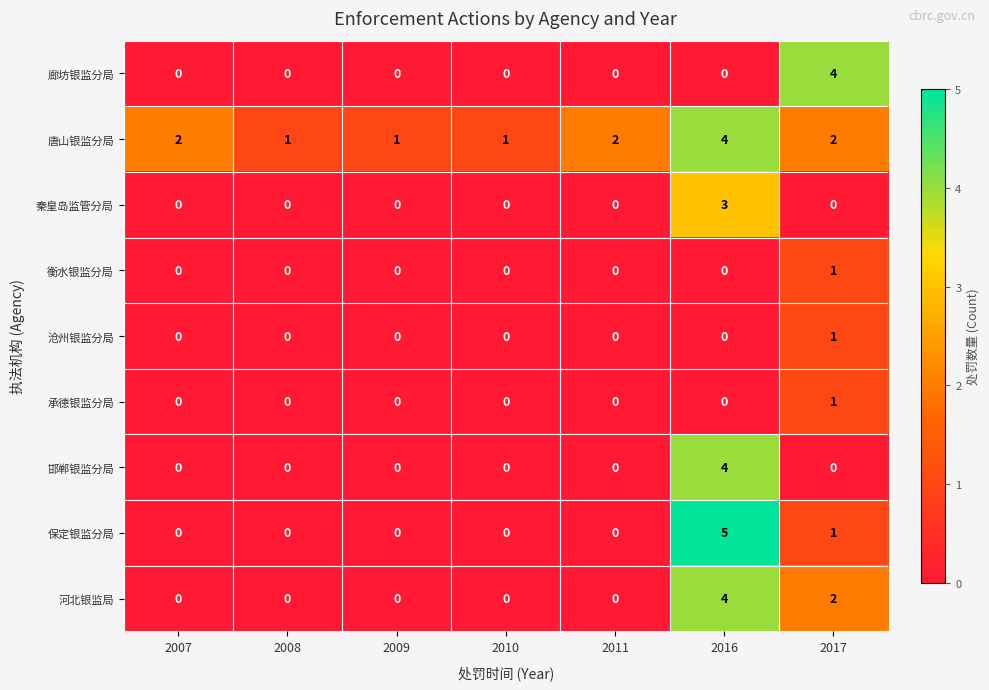

The value of 唐山银监分局 at 2016 is 4. True or false?

True